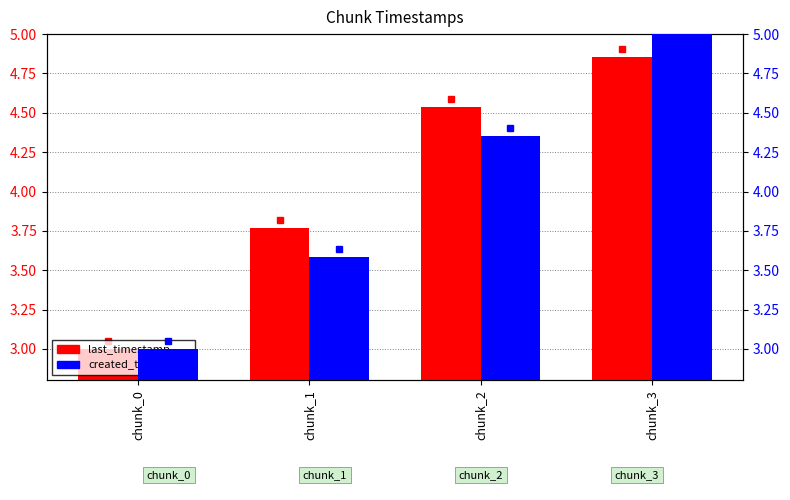

Where does the created_timestamp series first go above 4?

chunk_2